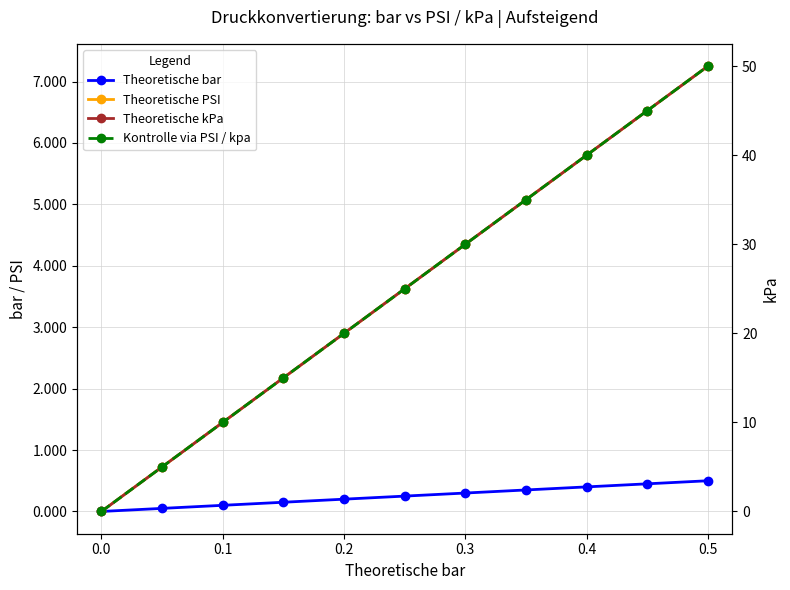

Count the number of data series in this chart.

4